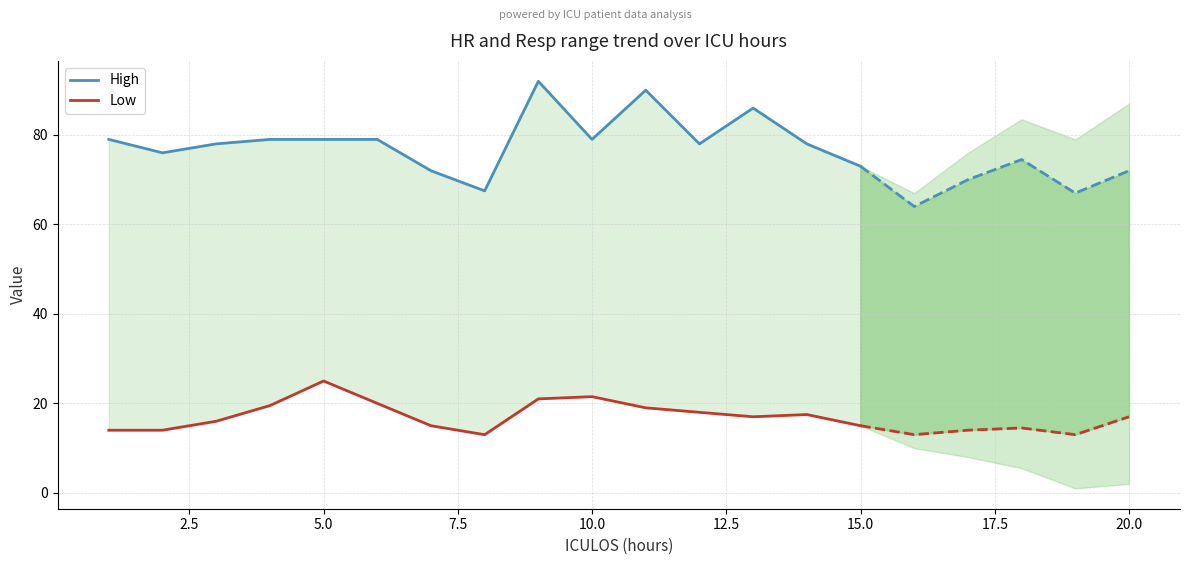

How many lines are shown in the chart?

2